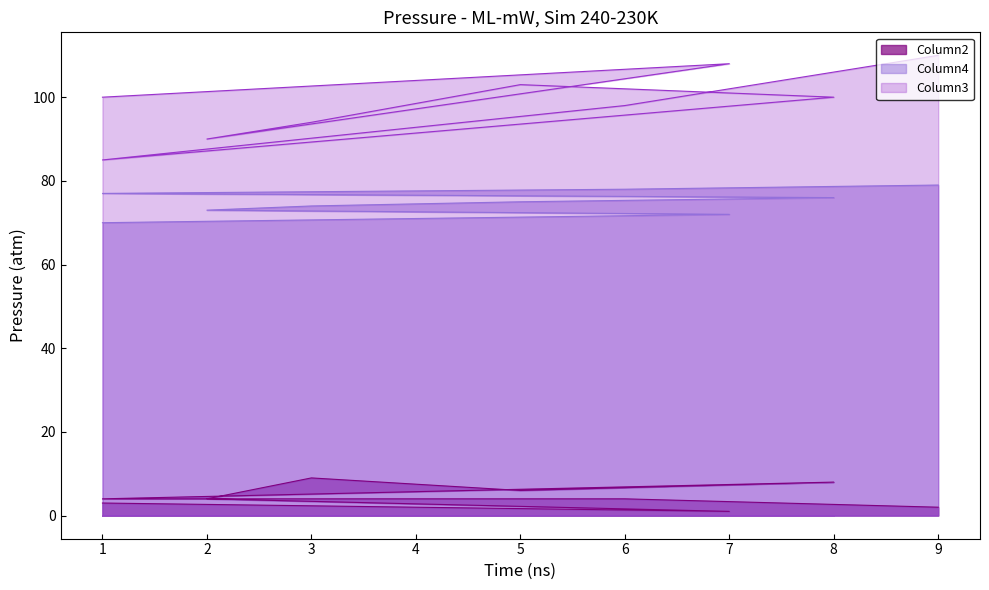

Which category has the highest value in the Column3 series?

9